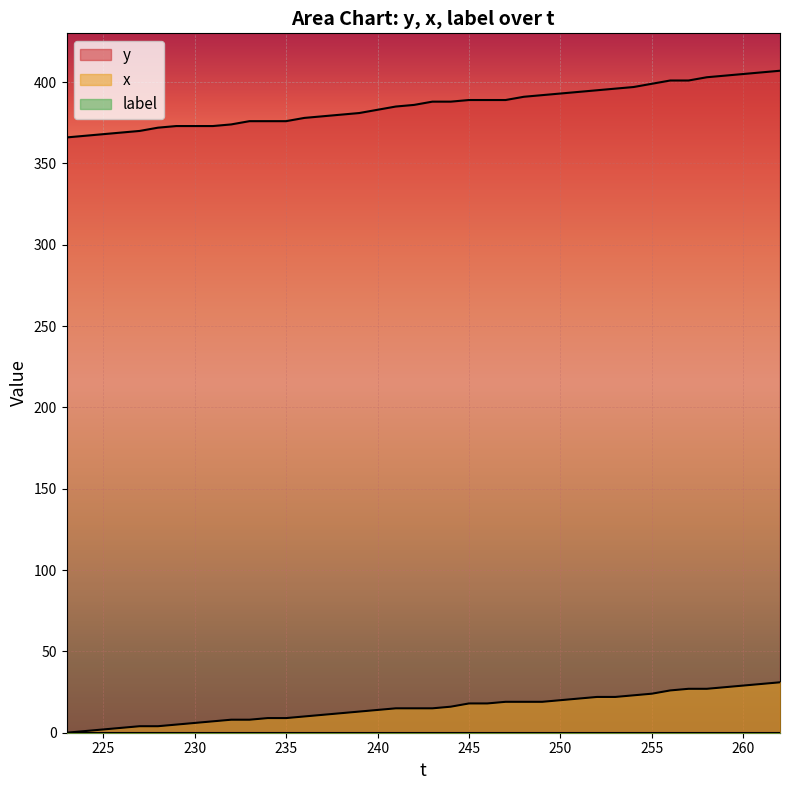

Reading right to left, extract all data points from this chart.

y: 262=407	261=406	260=405	259=404	258=403	257=401	256=401	255=399	254=397	253=396	252=395	251=394	250=393	249=392	248=391	247=389	246=389	245=389	244=388	243=388	242=386	241=385	240=383	239=381	238=380	237=379	236=378	235=376	234=376	233=376	232=374	231=373	230=373	229=373	228=372	227=370	226=369	225=368	224=367	223=366
x: 262=31	261=30	260=29	259=28	258=27	257=27	256=26	255=24	254=23	253=22	252=22	251=21	250=20	249=19	248=19	247=19	246=18	245=18	244=16	243=15	242=15	241=15	240=14	239=13	238=12	237=11	236=10	235=9	234=9	233=8	232=8	231=7	230=6	229=5	228=4	227=4	226=3	225=2	224=1	223=0